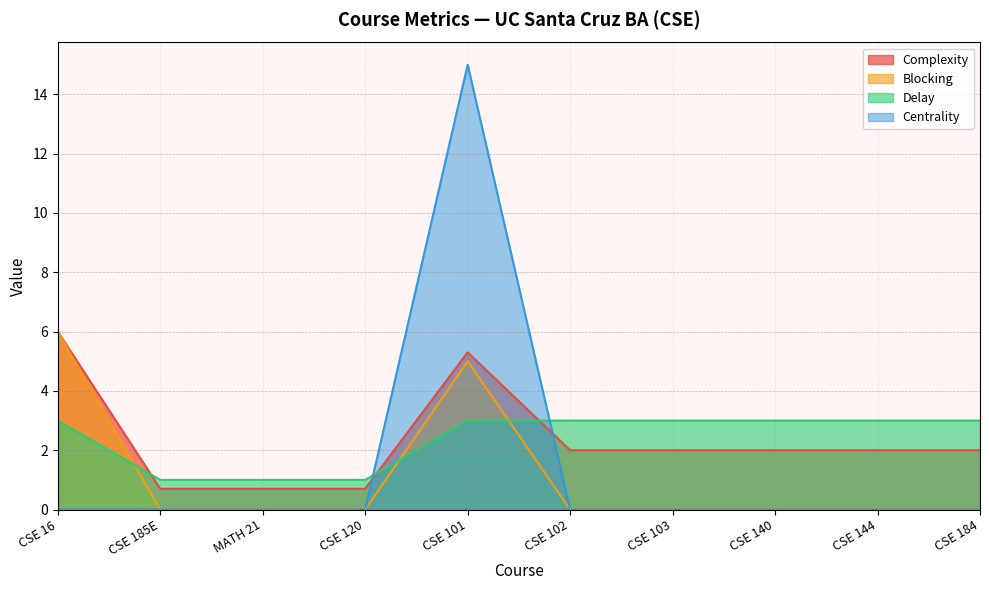

True or false: Blocking has a value of 2.2 at CSE 184.

False